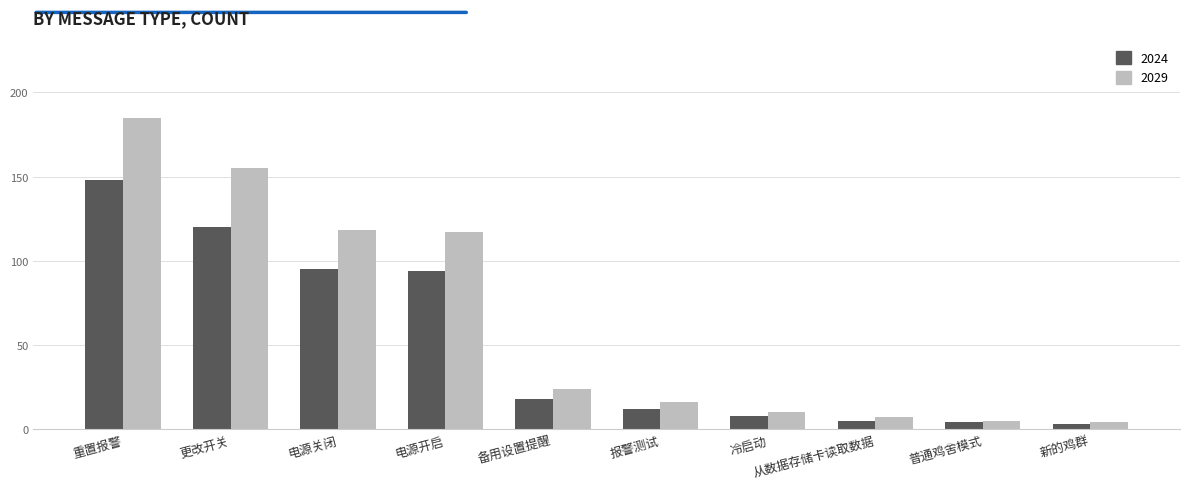

What is the maximum value shown in the chart?

185